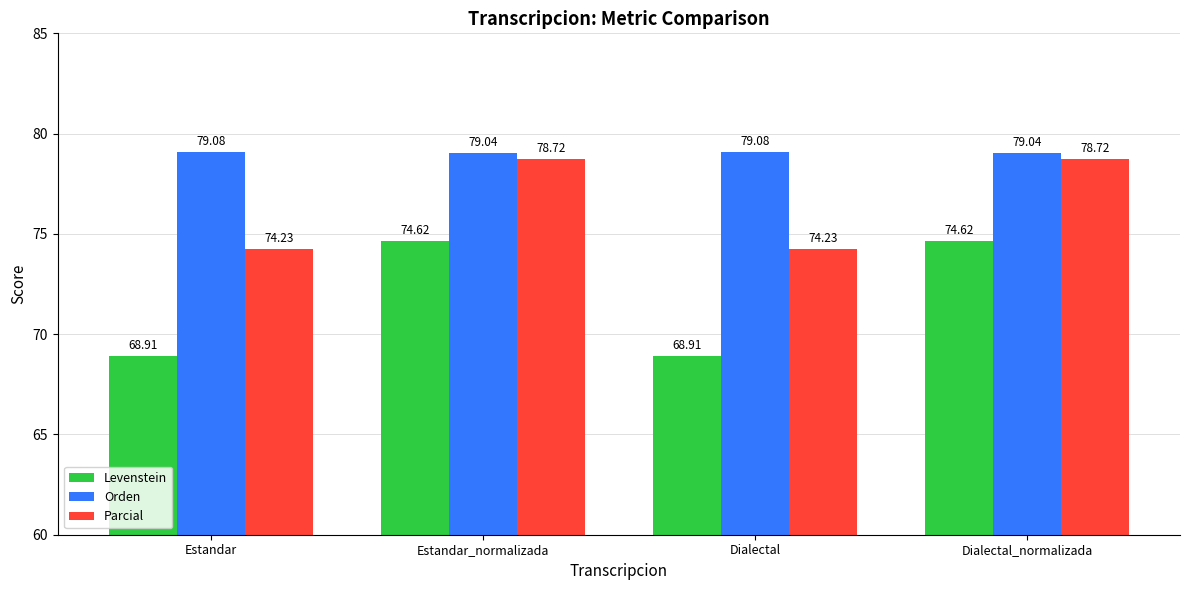

Which series has the largest total across all categories?

Orden